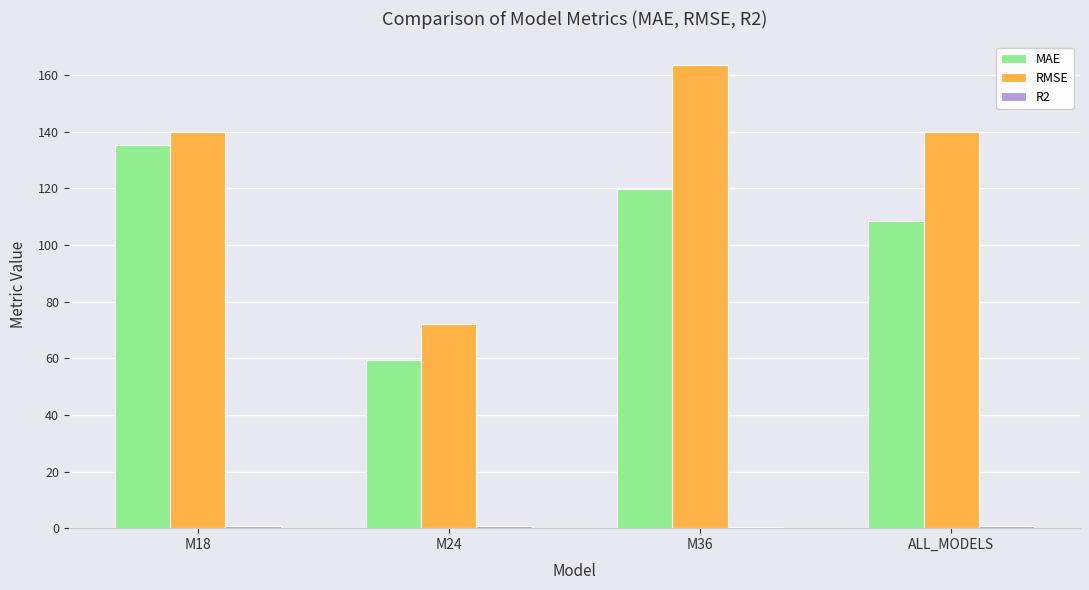

How many series are shown in this chart?

3